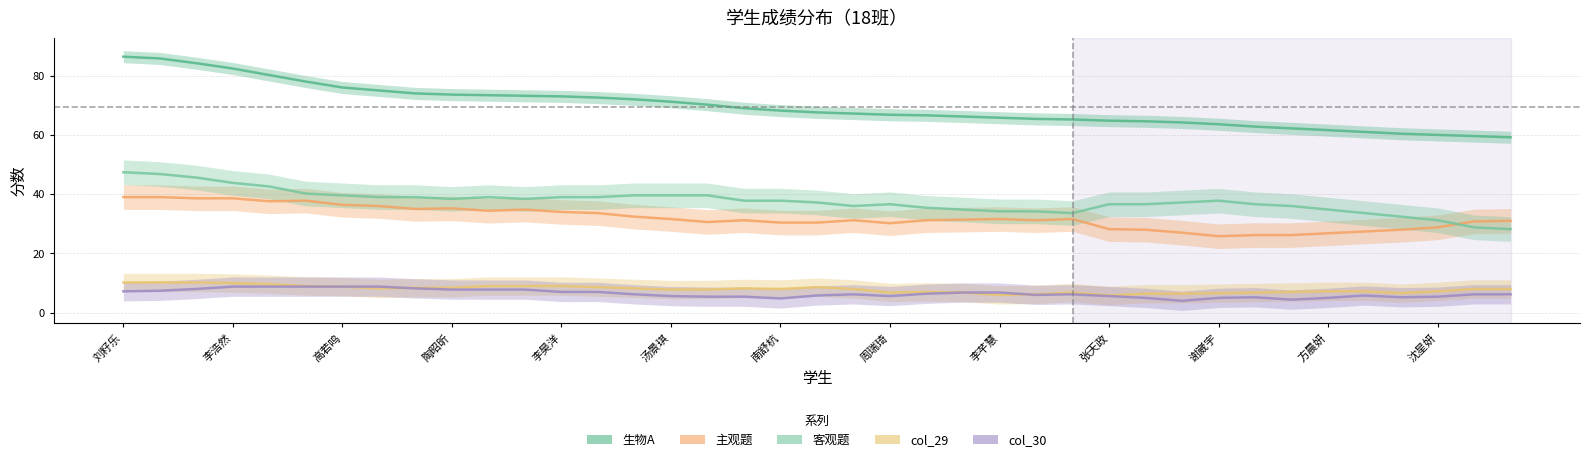

The value of 客观题 at 26 is 33.6. True or false?

True